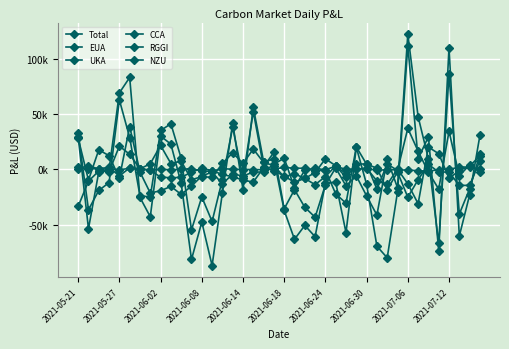

Does the chart have visible grid lines?

Yes